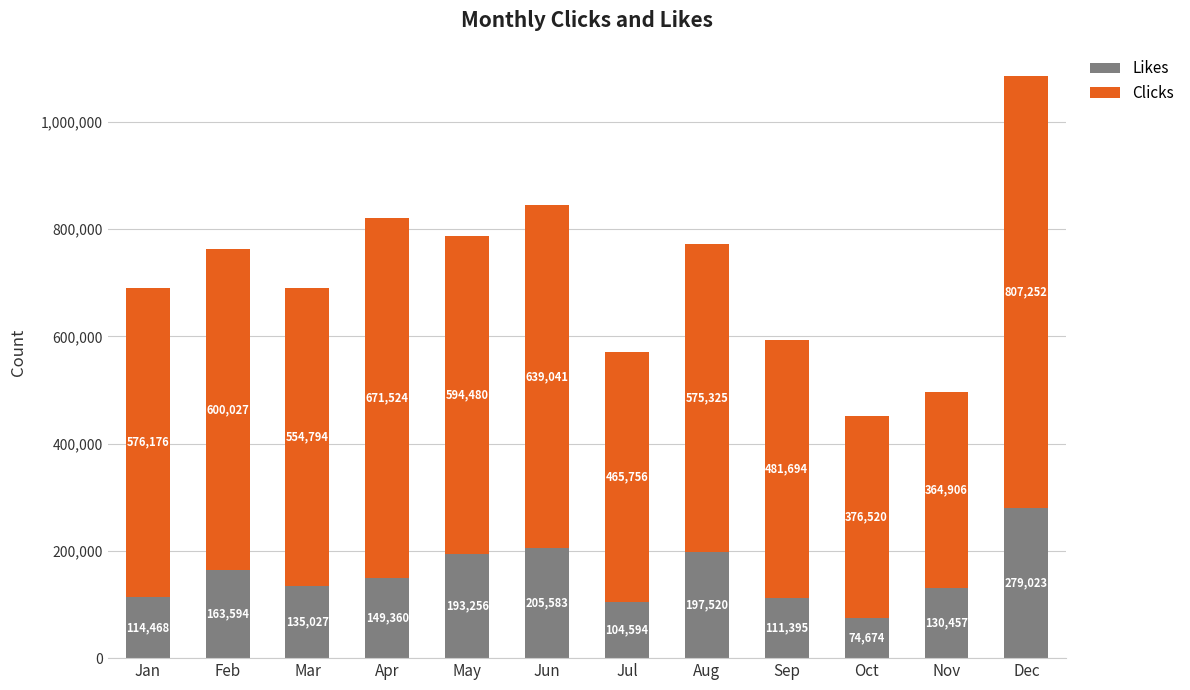

How many categories are shown in the chart?

12